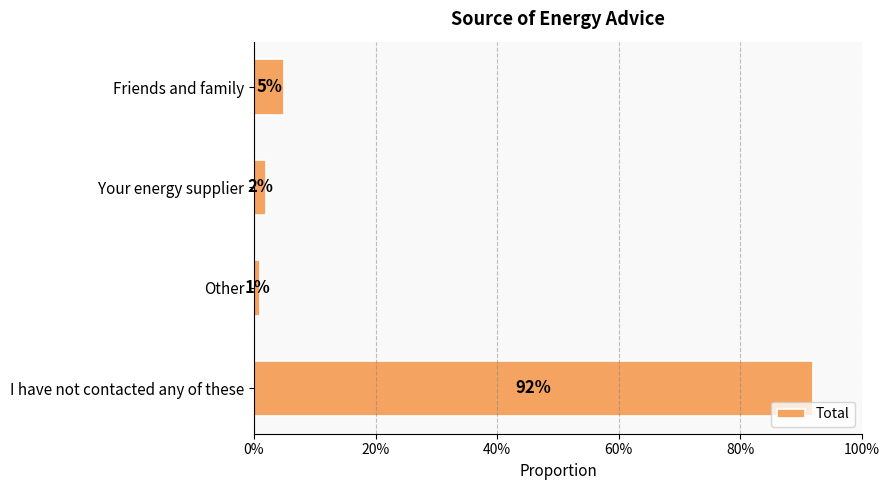

Does the chart contain any negative values?

No